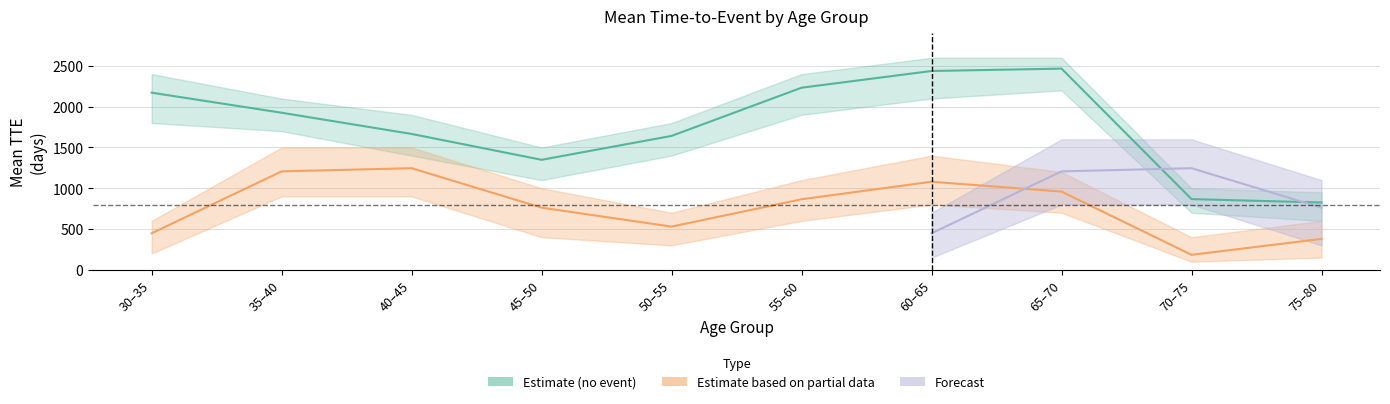

What is the difference between the second highest and second lowest values in the mean_tte_event1 series?

1500